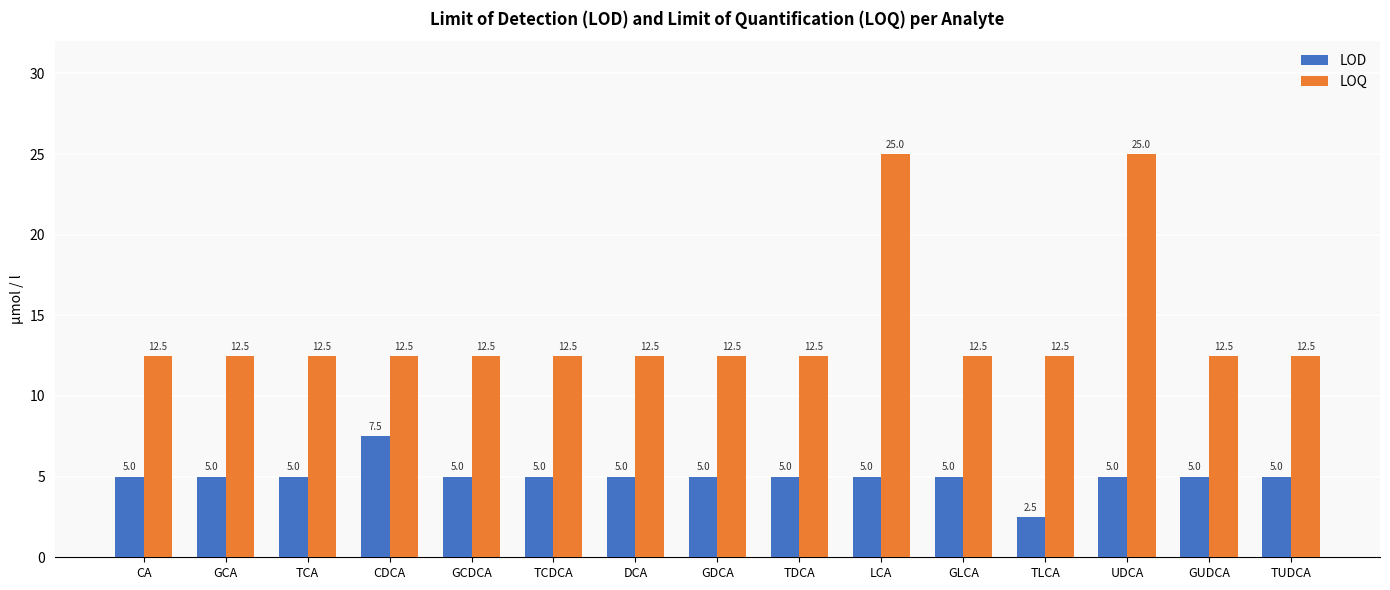

Which label corresponds to the smallest value in the chart?

TLCA